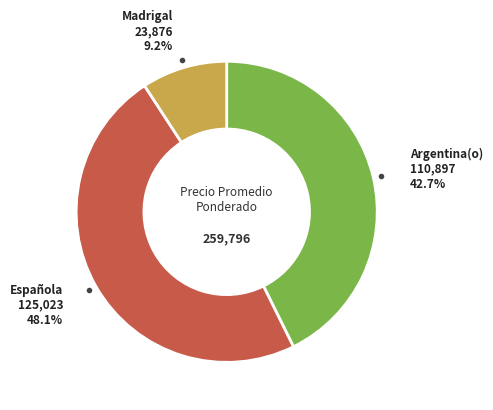

Is there any slice that represents more than half of the pie?

No